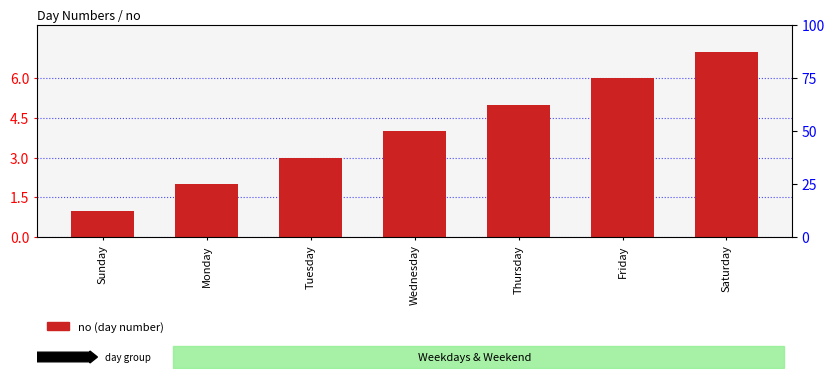

What is the ratio of the value at Wednesday to the value at Saturday?

0.6